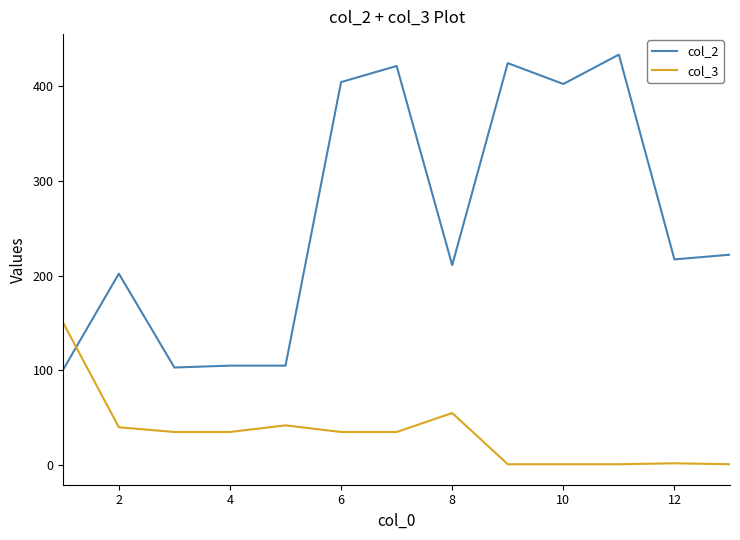

Which series has the widest spread of values?

col_2